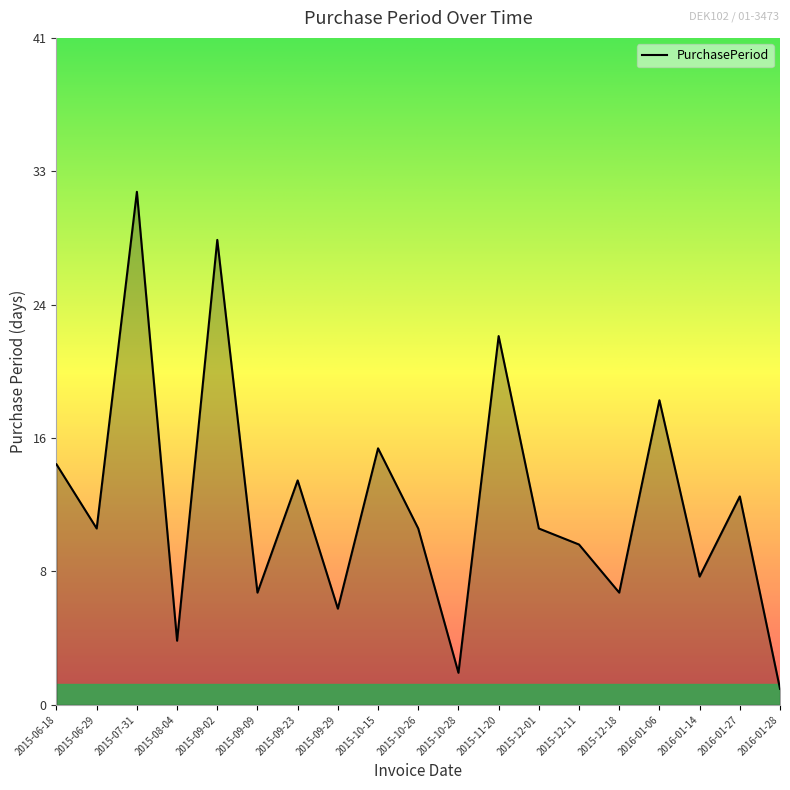

What position from the right is 2015-11-20?

8